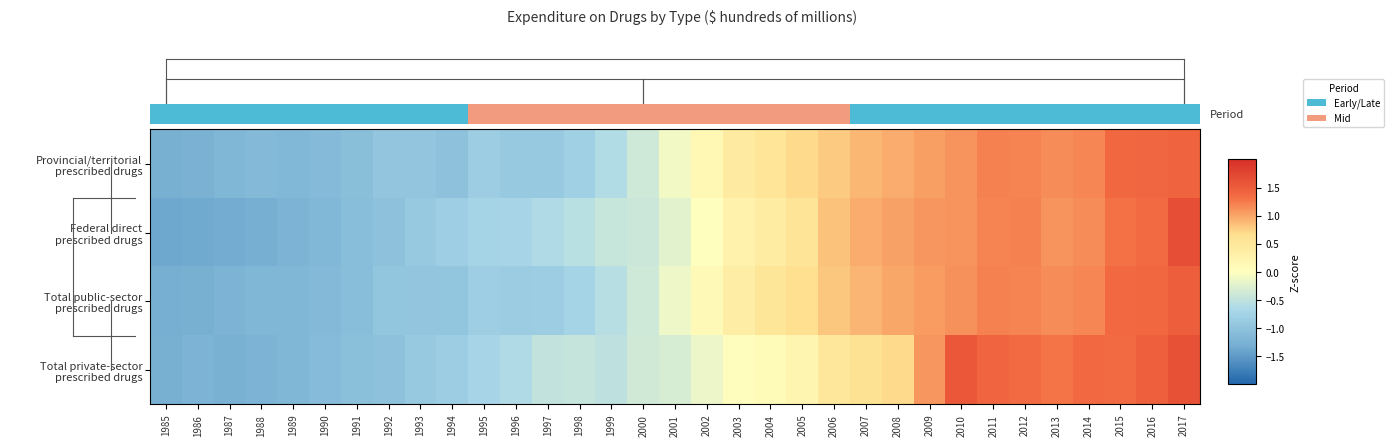

At 2017, list the series in order from largest to smallest.

Federal direct prescribed drugs, Total private-sector prescribed drugs, Total public-sector prescribed drugs, Provincial/territorial prescribed drugs